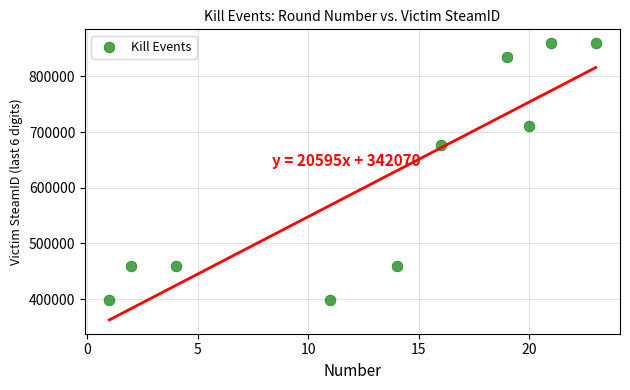

What Y value in the scatter plot is closest to 629327?

675867